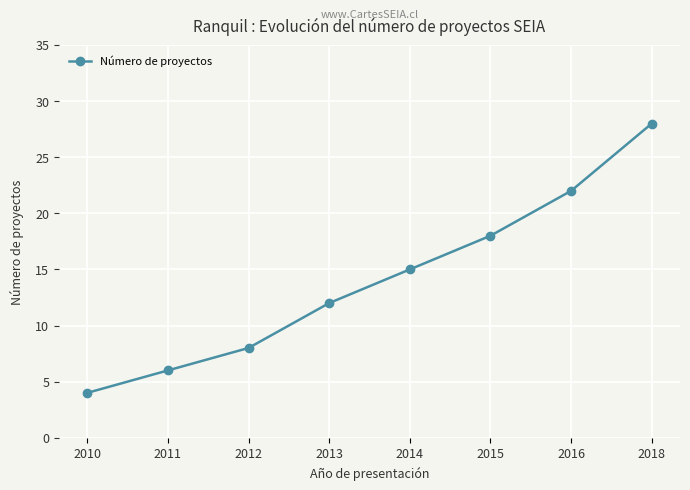

True or false: the data shows 3 at 2011.

False